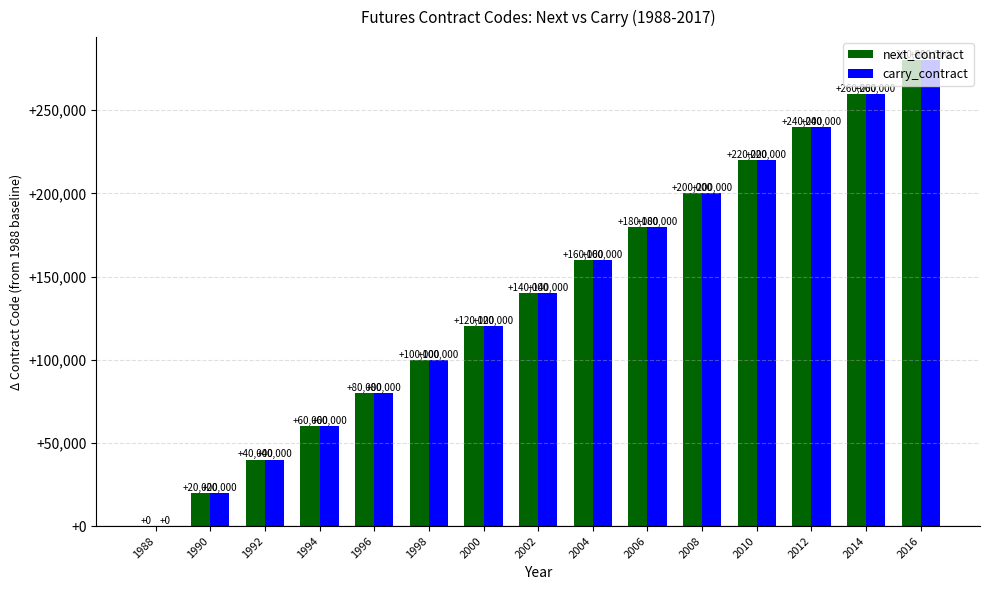

What is the greatest value displayed?

280000